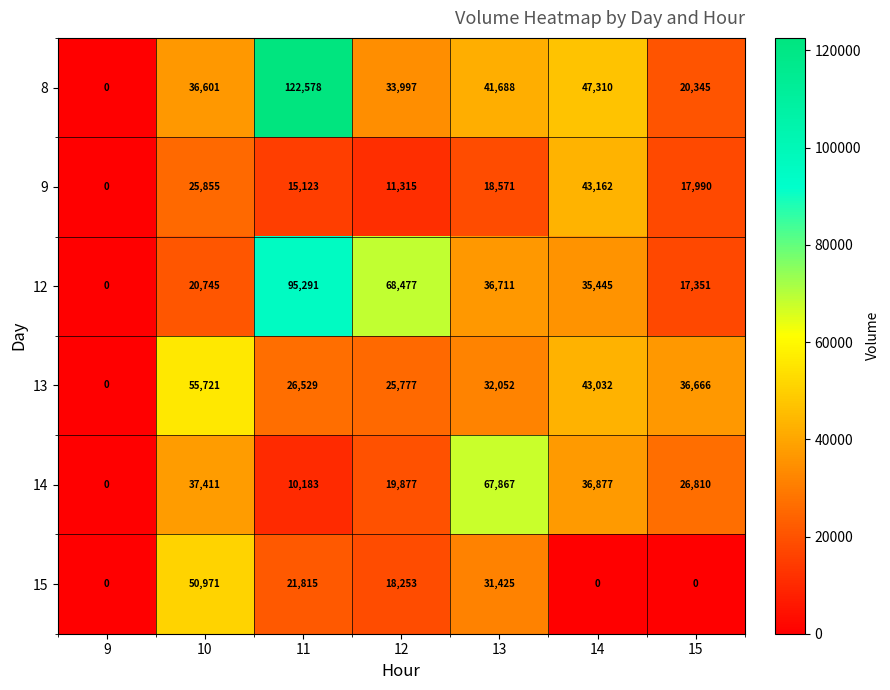

List the labels in order of 14 value, smallest first.

9, 11, 12, 15, 14, 10, 13